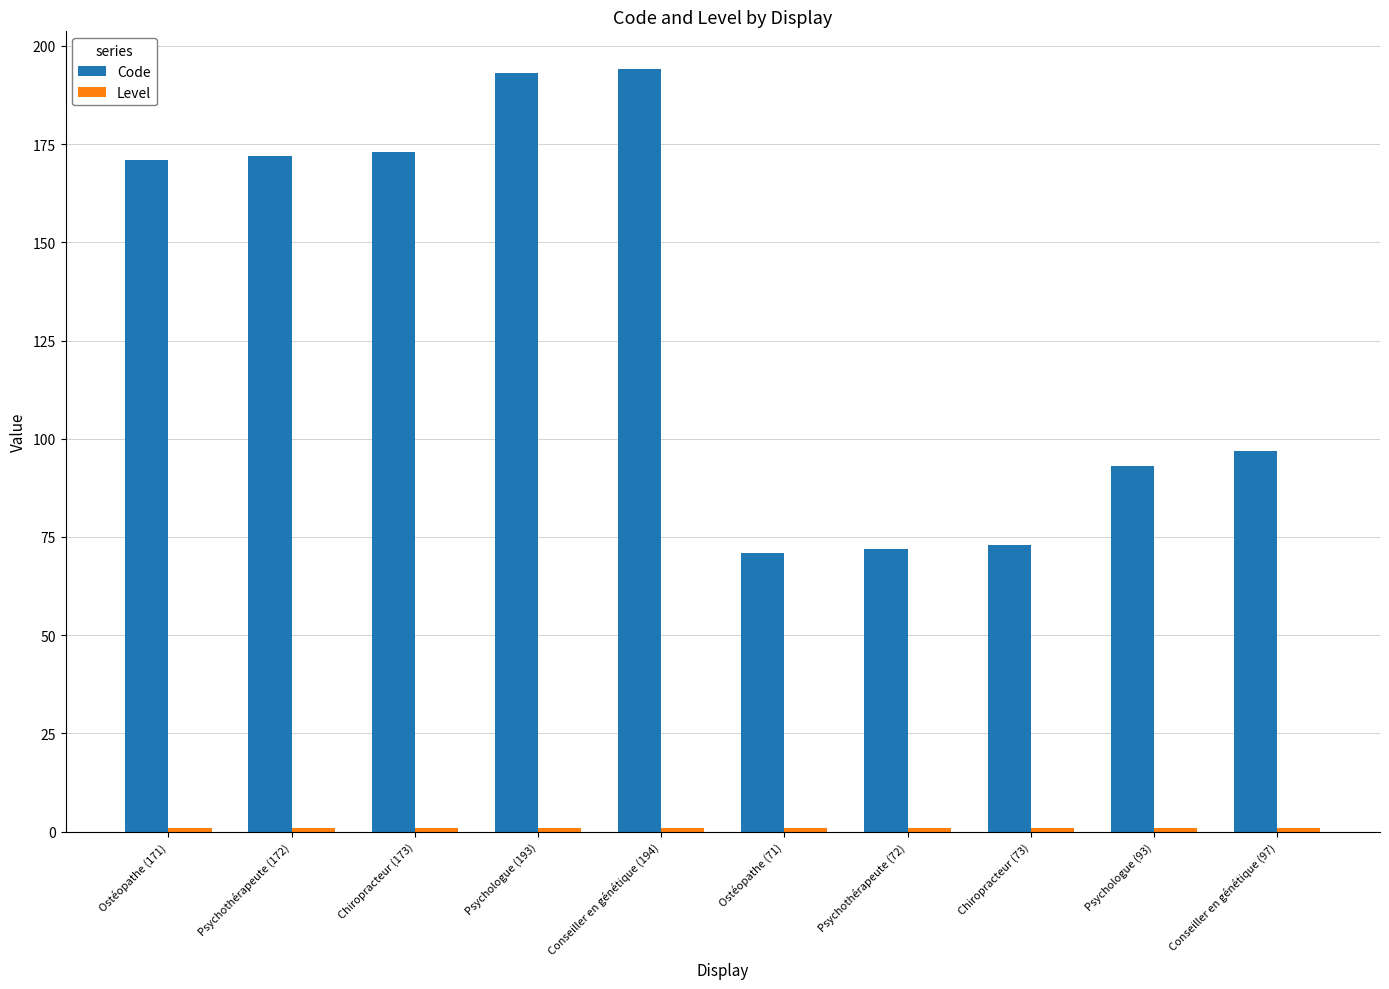

What is the minimum value for Code?

71